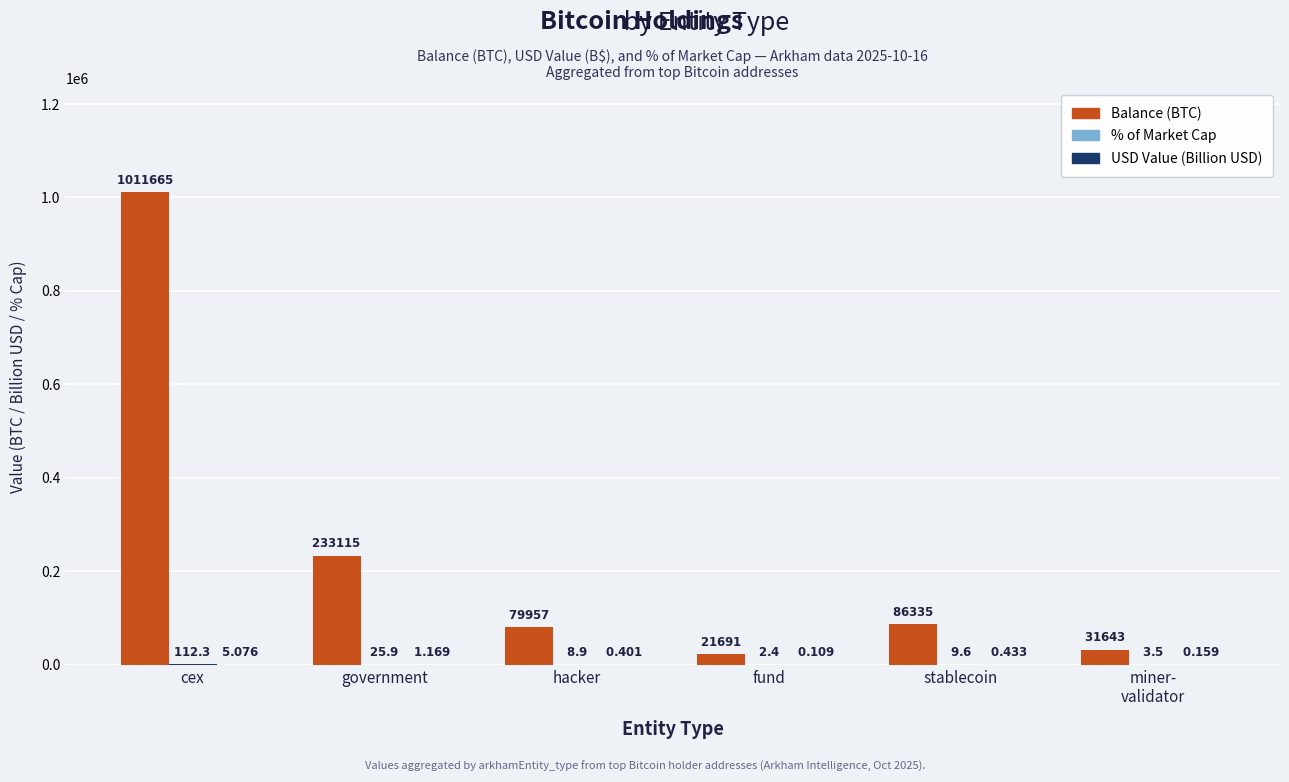

What is the total value across all series at cex?

1011782.8